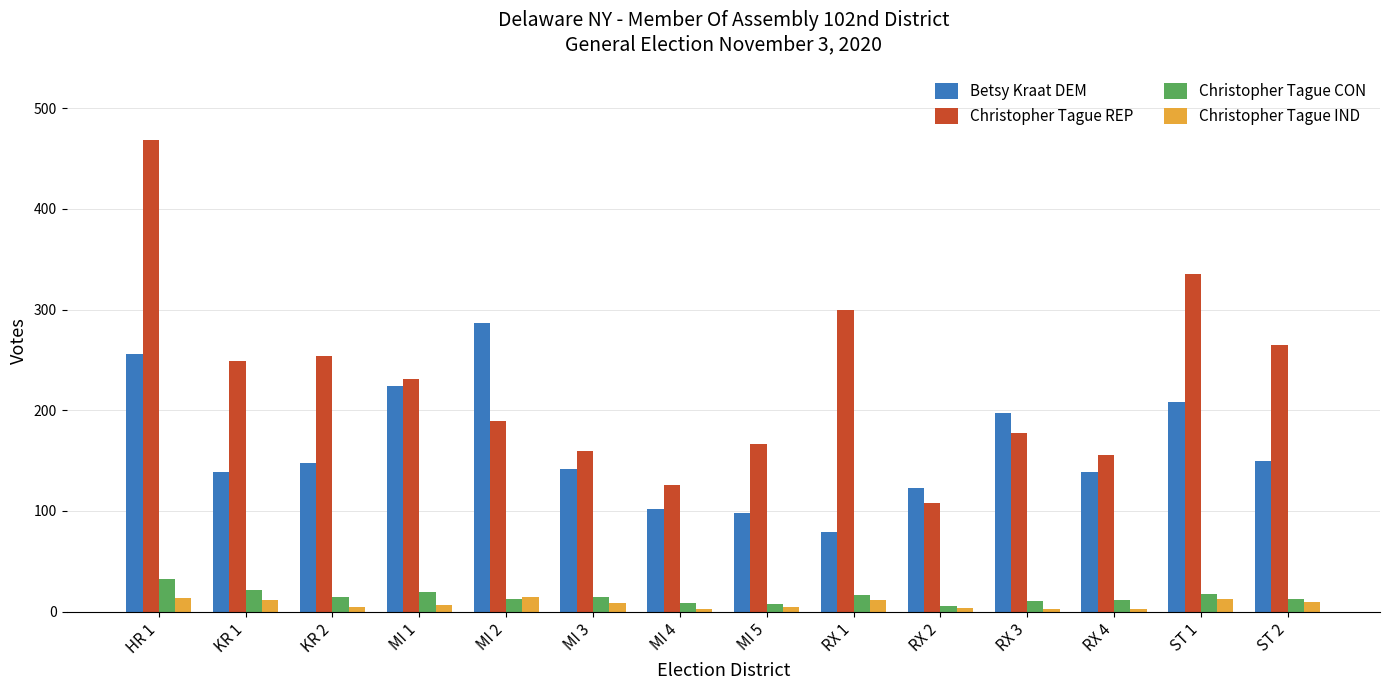

Which series has the largest range (max minus min)?

Christopher Tague REP